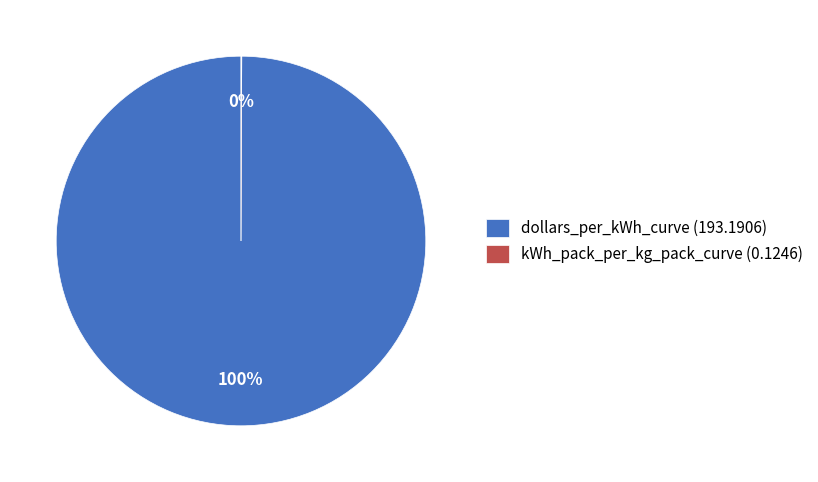

The dollars_per_kWh_curve (193.1906) slice represents 100% of the pie. True or false?

True